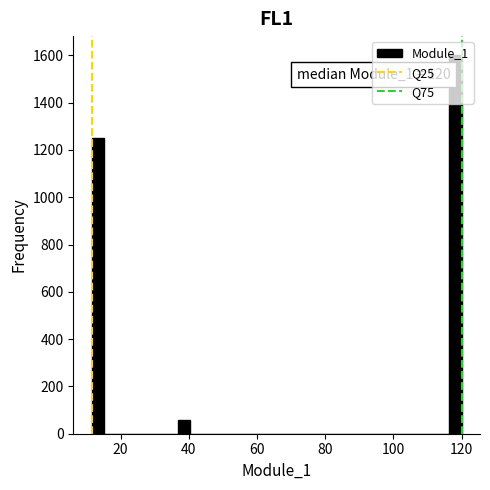

Read against the x-axis, roughly where is the centre of the tallest bar?

118